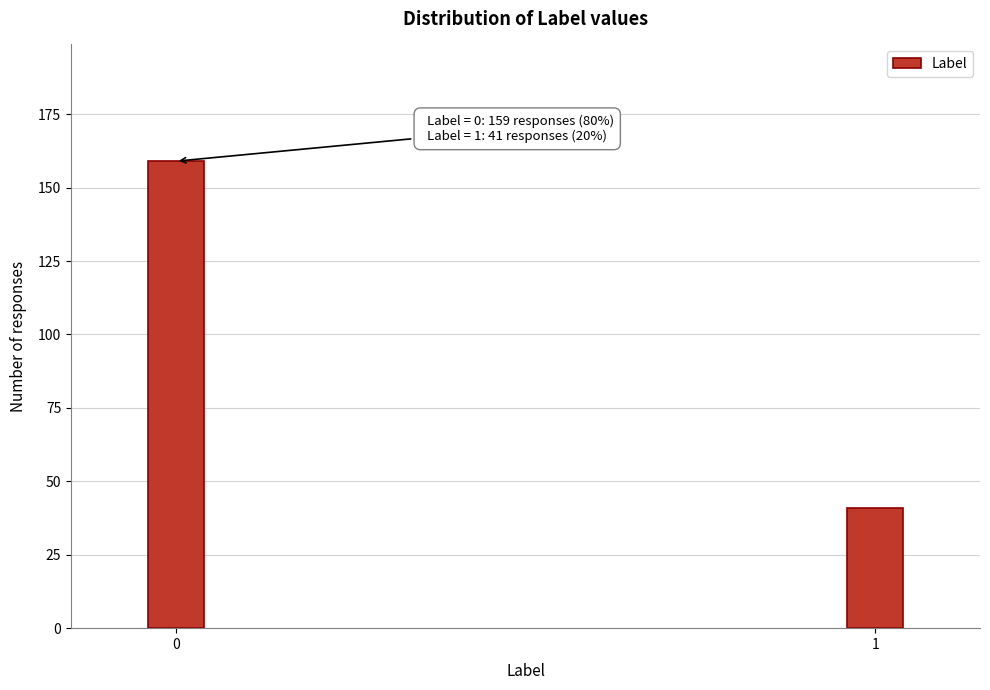

Reading right to left, what are all the values shown in this chart?

41	159